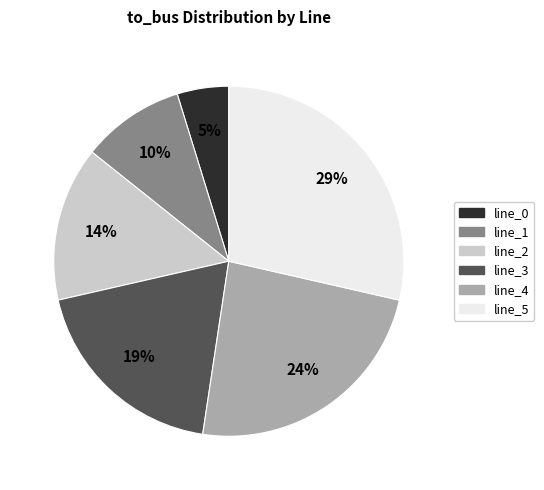

Between line_4 and line_0, which is larger?

line_4